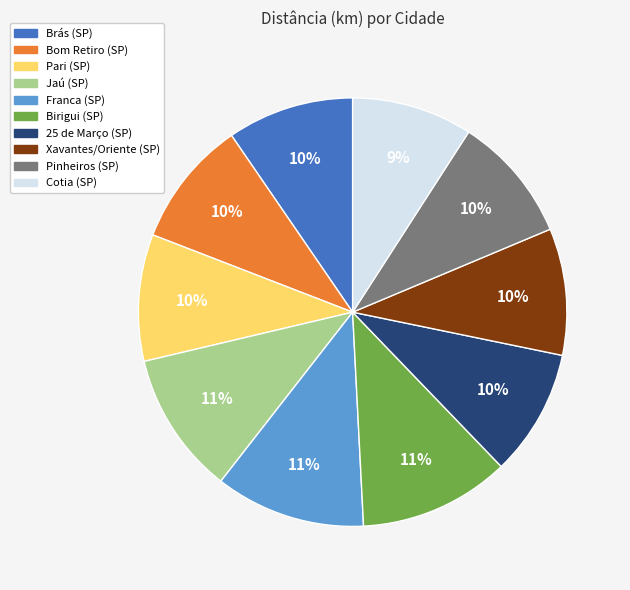

The Birigui (SP) slice represents 20% of the pie. True or false?

False